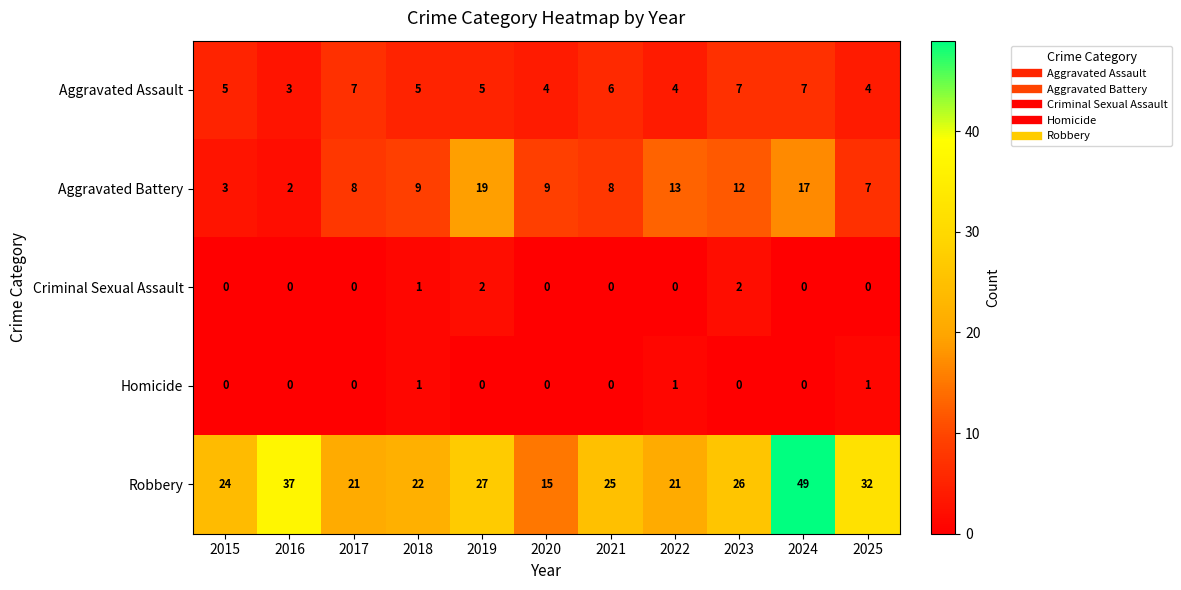

Which series has the largest range (max minus min)?

Robbery